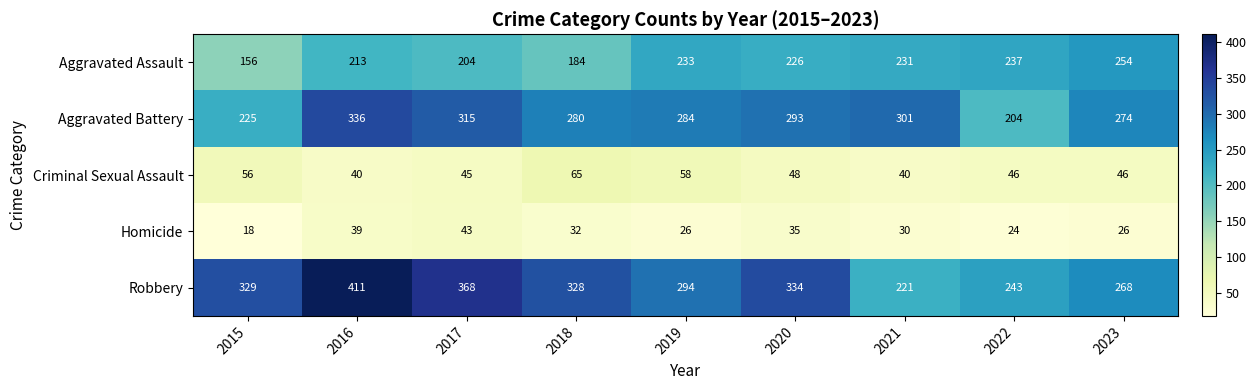

What is the sum of all Aggravated Battery values?

2512